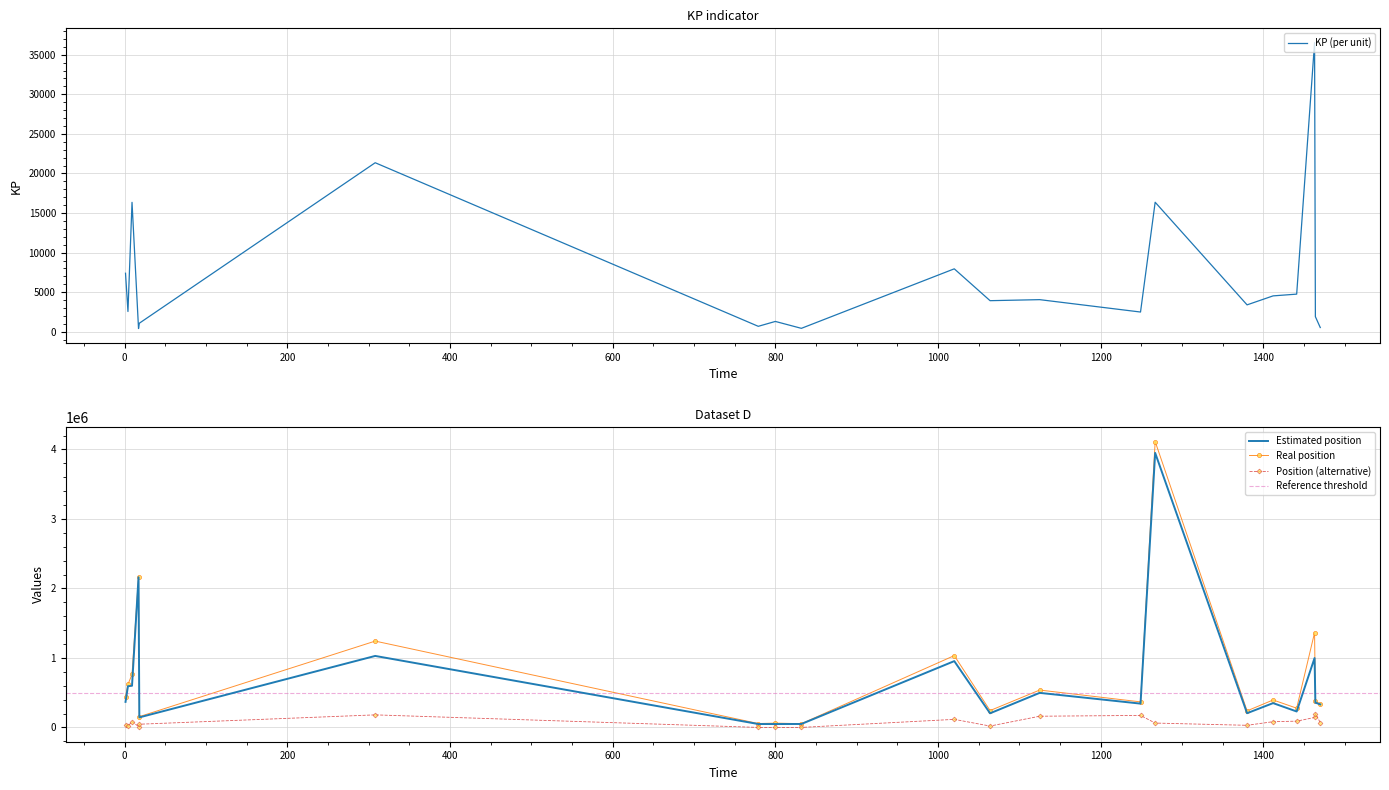

What is the difference between the highest and lowest values at 1125?

534051.8